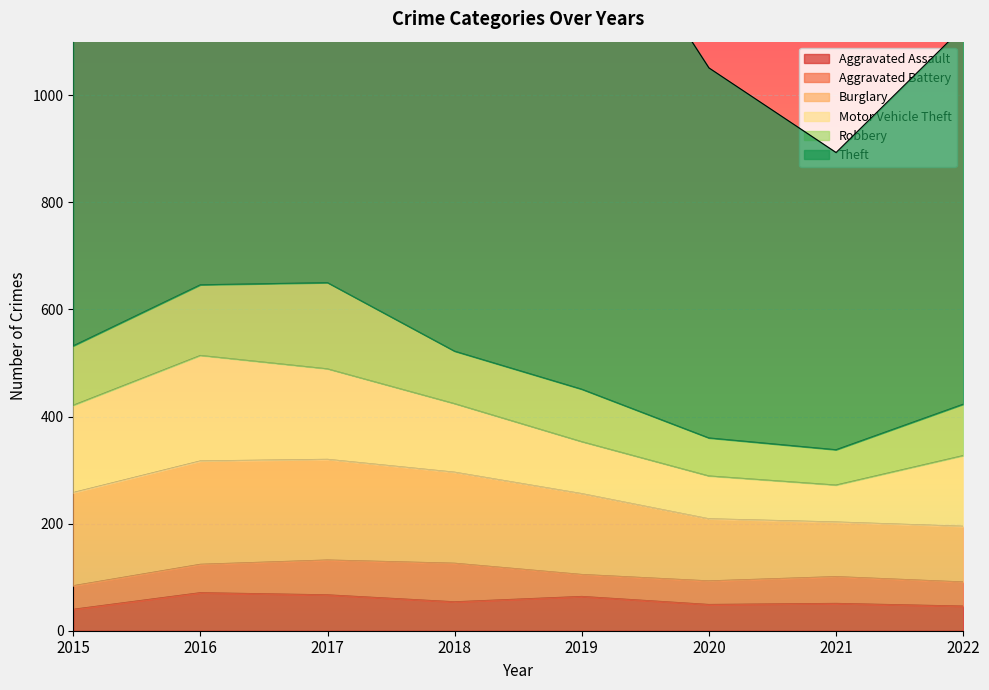

True or false: Aggravated Assault has a value of 99 at 2019.

False